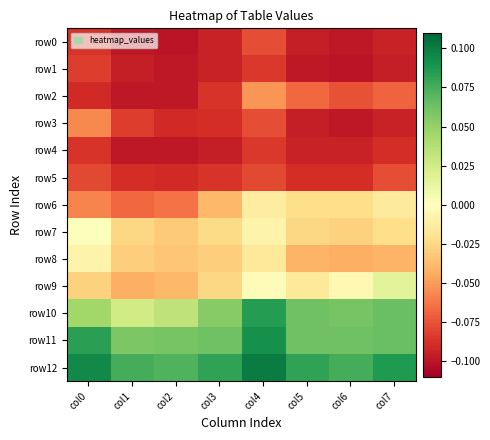

Which series has the largest total across all categories?

row12